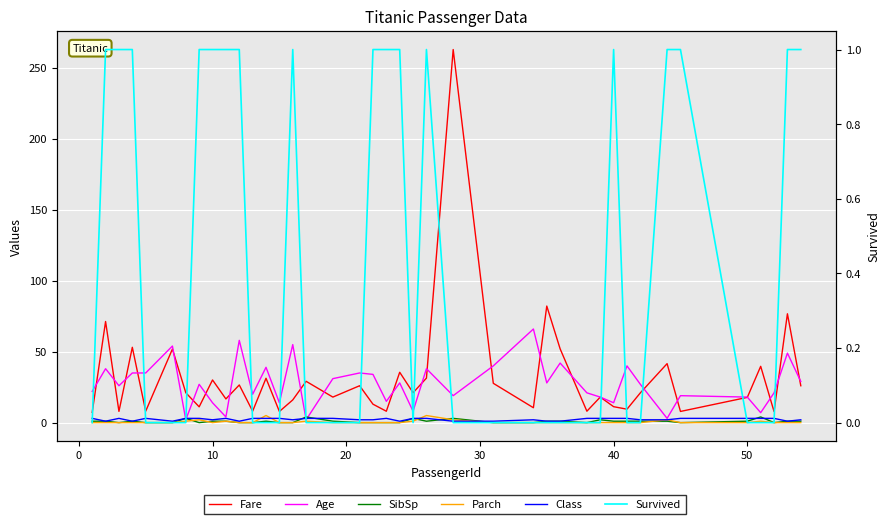

True or false: Class and Fare intersect in this chart.

False